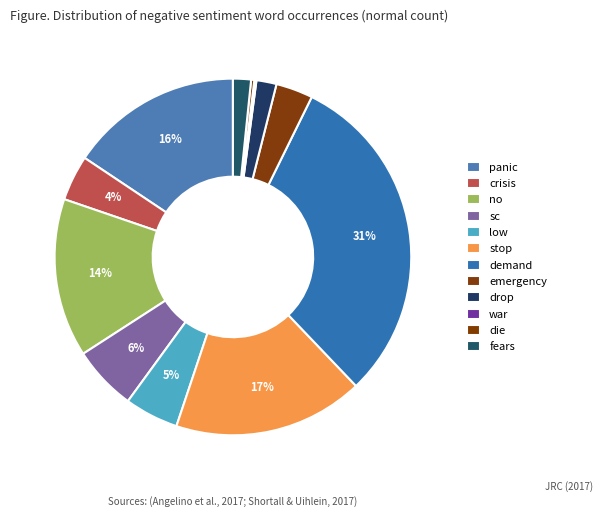

Rank the categories by value from highest to lowest.

demand, stop, panic, no, sc, low, crisis, emergency, drop, fears, die, war